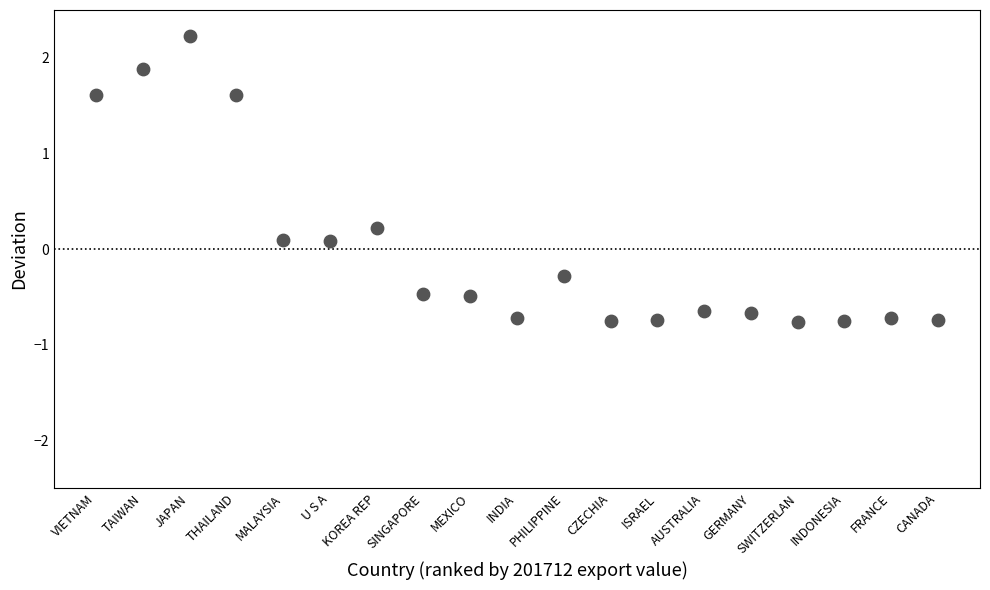

What is the range of Y values (max minus min)?

3.0